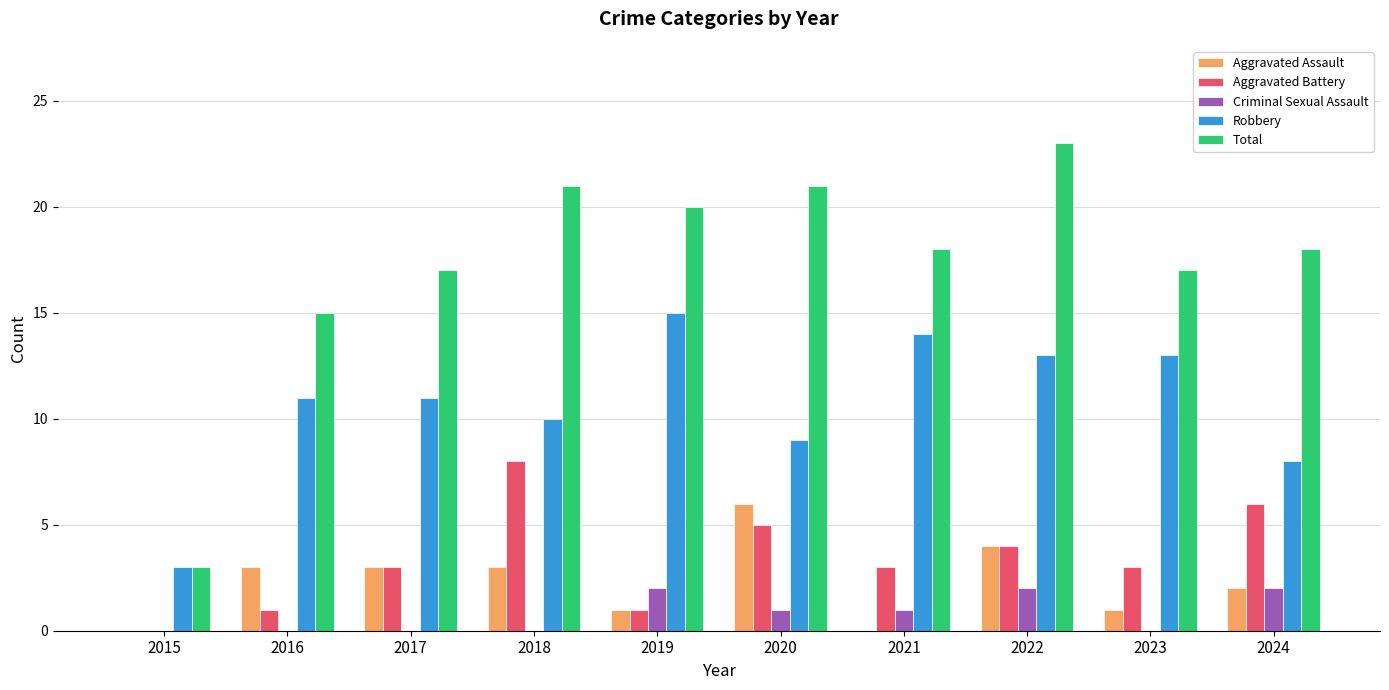

Reading left to right, list all the values displayed in this chart.

Aggravated Assault: 2015=0	2016=3	2017=3	2018=3	2019=1	2020=6	2021=0	2022=4	2023=1	2024=2
Aggravated Battery: 2015=0	2016=1	2017=3	2018=8	2019=1	2020=5	2021=3	2022=4	2023=3	2024=6
Criminal Sexual Assault: 2015=0	2016=0	2017=0	2018=0	2019=2	2020=1	2021=1	2022=2	2023=0	2024=2
Robbery: 2015=3	2016=11	2017=11	2018=10	2019=15	2020=9	2021=14	2022=13	2023=13	2024=8
Total: 2015=3	2016=15	2017=17	2018=21	2019=20	2020=21	2021=18	2022=23	2023=17	2024=18